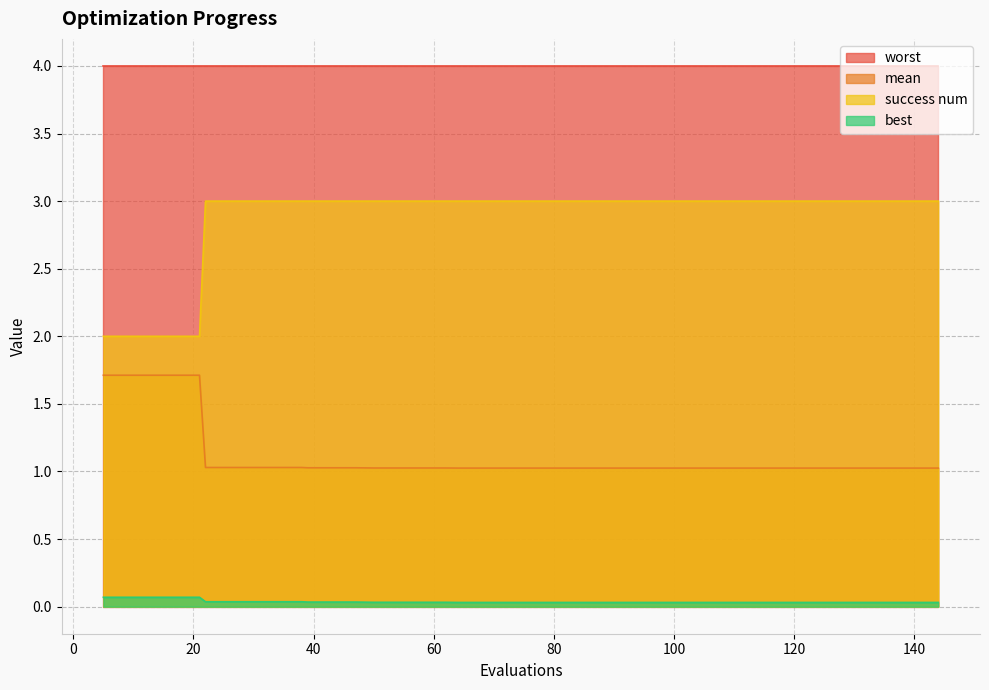

At how many categories does at least one series exceed 0?

40